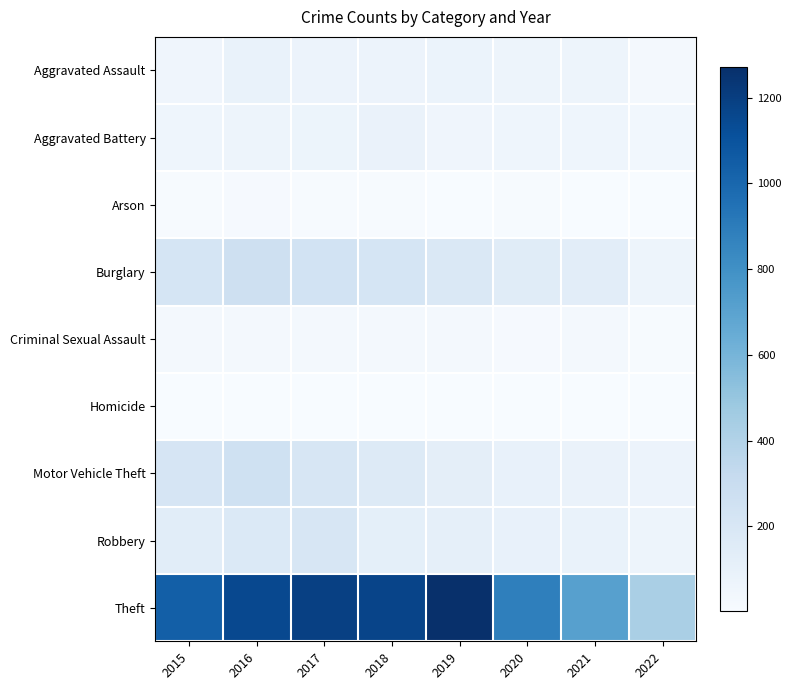

How many categories are shown in the chart?

8